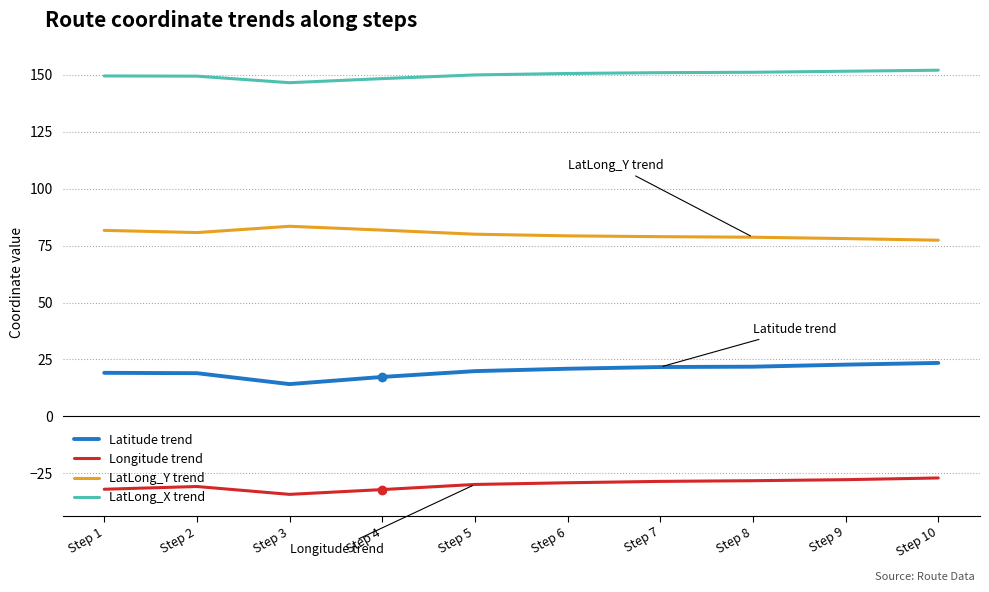

True or false: Latitude trend and Longitude trend cross at least once.

False